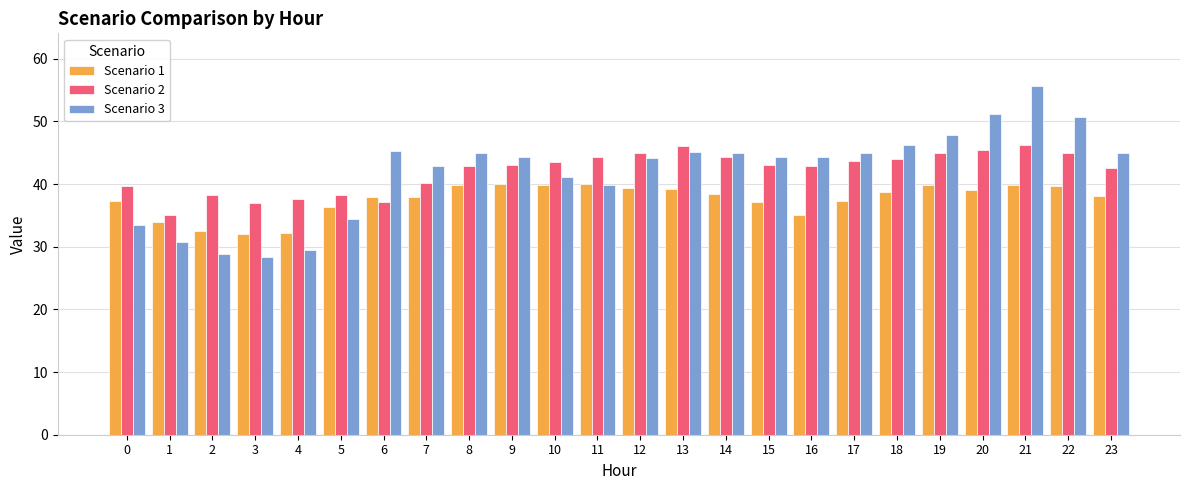

What is the average value of the Scenario 2 series?

42.1